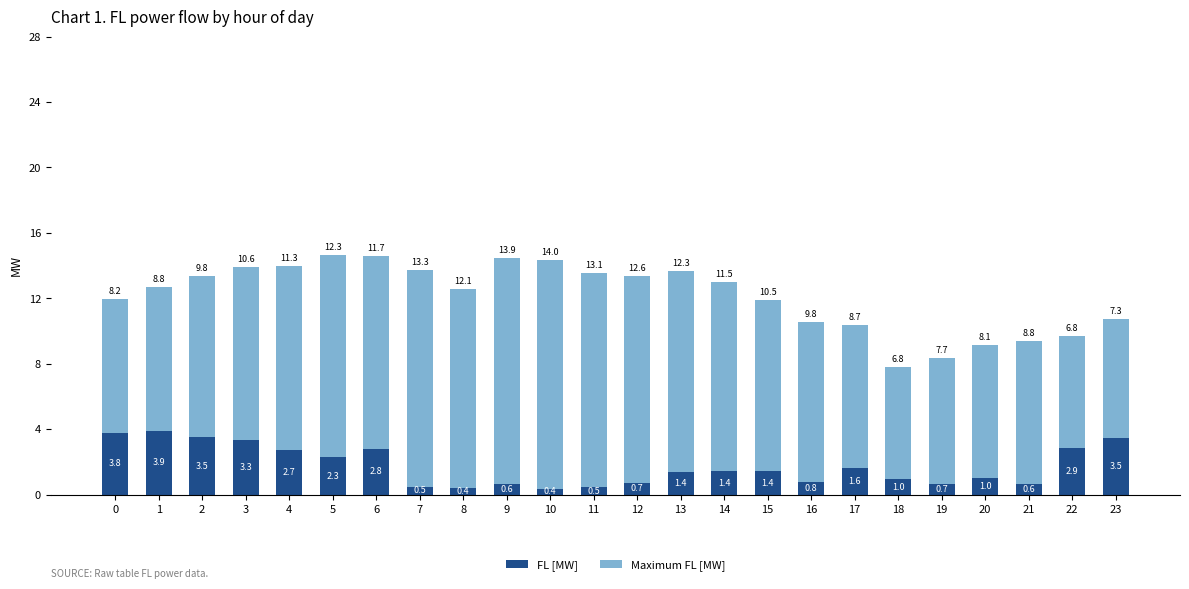

At which category is the sum across all series the highest?

5